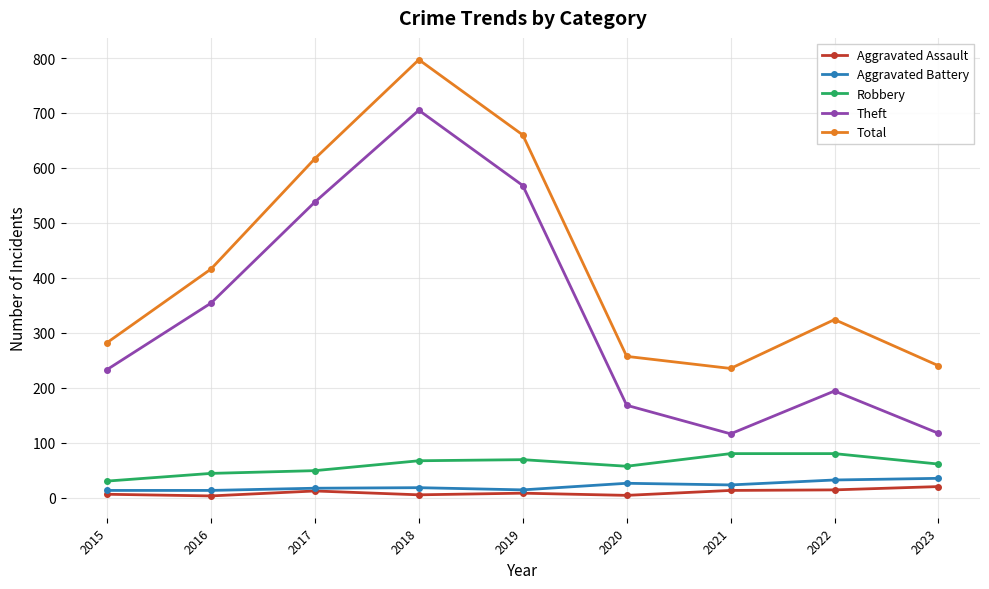

Where is Total nearest to the value 516?

2016